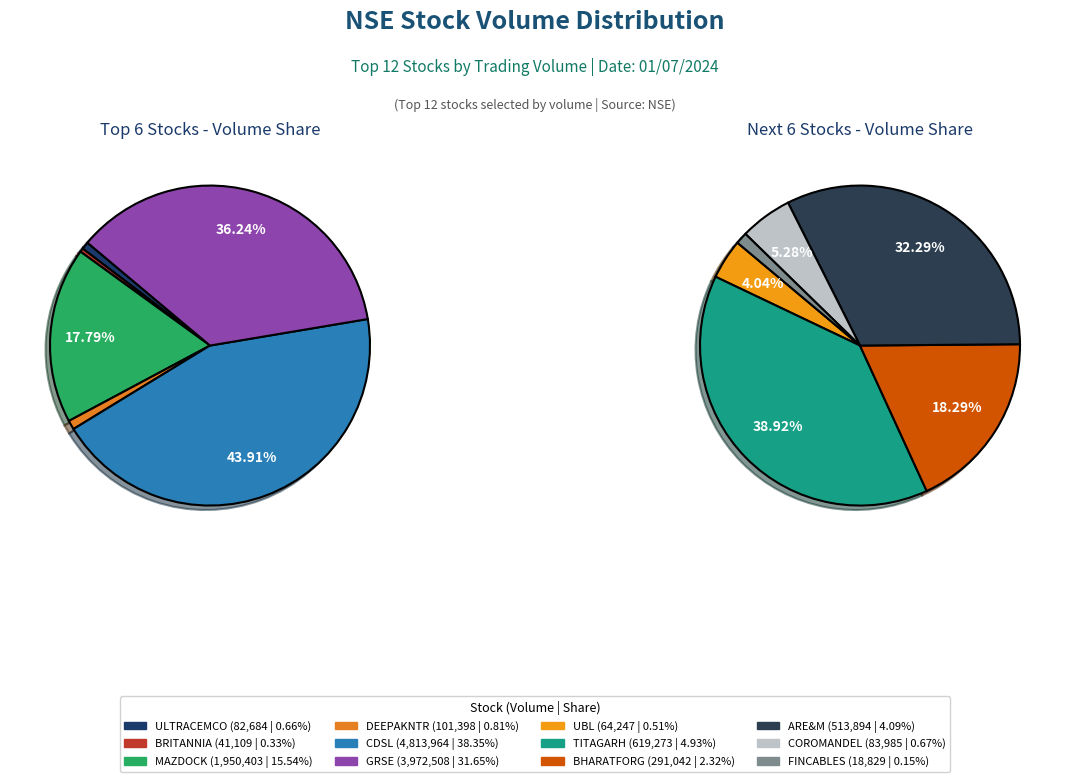

Which category has the smallest portion of the pie?

FINCABLES